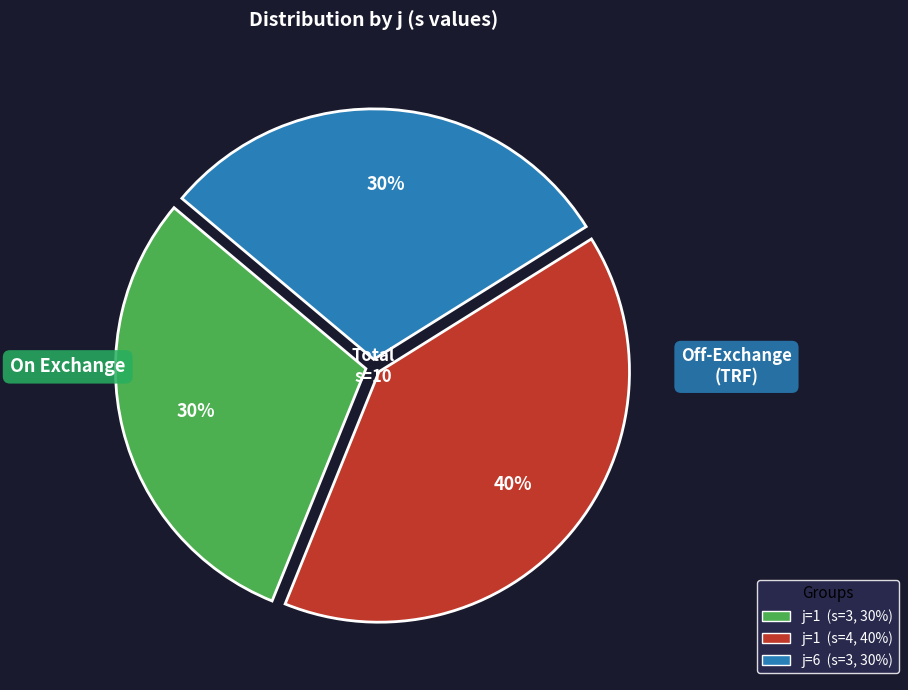

To the nearest percent, what is the difference between the largest and smallest slice percentages?

10%